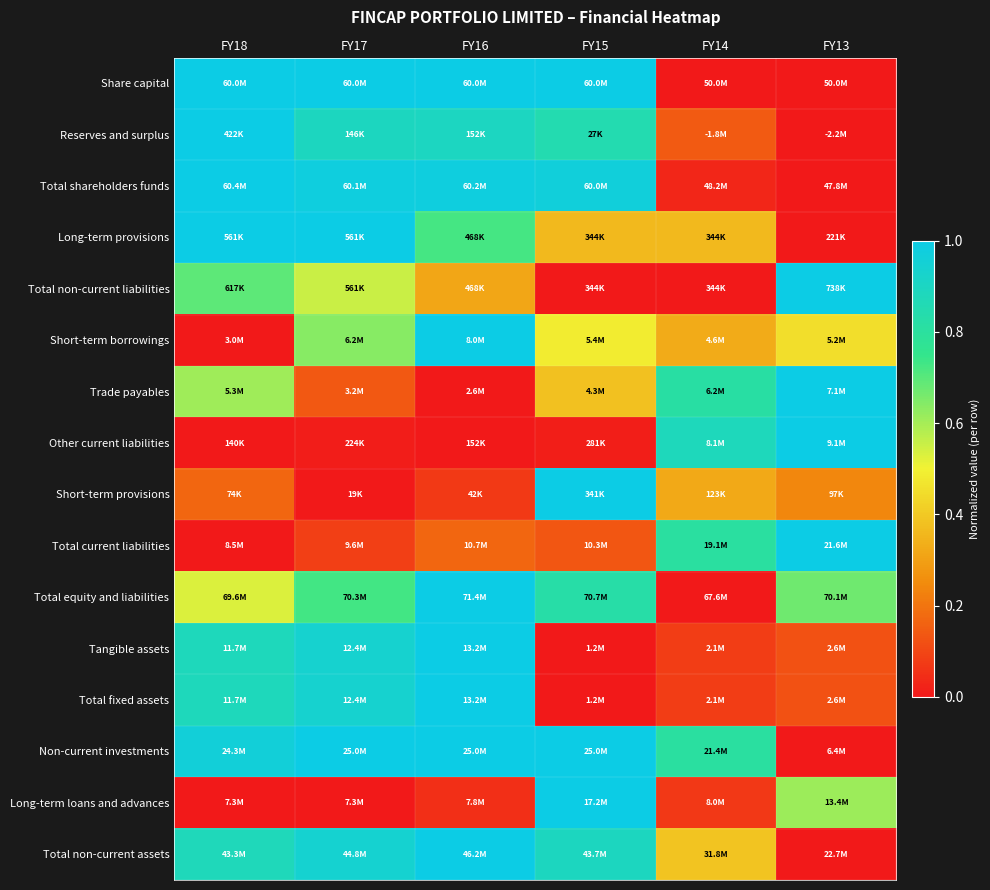

Reading left to right, extract all data points from this chart.

Share capital: FY18=1.0	FY17=1.0	FY16=1.0	FY15=1.0	FY14=0.0	FY13=0.0
Reserves and surplus: FY18=1.0	FY17=0.9	FY16=0.9	FY15=0.8	FY14=0.1	FY13=0.0
Total shareholders funds: FY18=1.0	FY17=1.0	FY16=1.0	FY15=1.0	FY14=0.0	FY13=0.0
Long-term provisions: FY18=1.0	FY17=1.0	FY16=0.7	FY15=0.4	FY14=0.4	FY13=0.0
Total non-current liabilities: FY18=0.7	FY17=0.6	FY16=0.3	FY15=0.0	FY14=0.0	FY13=1.0
Short-term borrowings: FY18=0.0	FY17=0.6	FY16=1.0	FY15=0.5	FY14=0.3	FY13=0.4
Trade payables: FY18=0.6	FY17=0.1	FY16=0.0	FY15=0.4	FY14=0.8	FY13=1.0
Other current liabilities: FY18=0.0	FY17=0.0	FY16=0.0	FY15=0.0	FY14=0.9	FY13=1.0
Short-term provisions: FY18=0.2	FY17=0.0	FY16=0.1	FY15=1.0	FY14=0.3	FY13=0.2
Total current liabilities: FY18=0.0	FY17=0.1	FY16=0.2	FY15=0.1	FY14=0.8	FY13=1.0
Total equity and liabilities: FY18=0.5	FY17=0.7	FY16=1.0	FY15=0.8	FY14=0.0	FY13=0.7
Tangible assets: FY18=0.9	FY17=0.9	FY16=1.0	FY15=0.0	FY14=0.1	FY13=0.1
Total fixed assets: FY18=0.9	FY17=0.9	FY16=1.0	FY15=0.0	FY14=0.1	FY13=0.1
Non-current investments: FY18=1.0	FY17=1.0	FY16=1.0	FY15=1.0	FY14=0.8	FY13=0.0
Long-term loans and advances: FY18=0.0	FY17=0.0	FY16=0.0	FY15=1.0	FY14=0.1	FY13=0.6
Total non-current assets: FY18=0.9	FY17=0.9	FY16=1.0	FY15=0.9	FY14=0.4	FY13=0.0